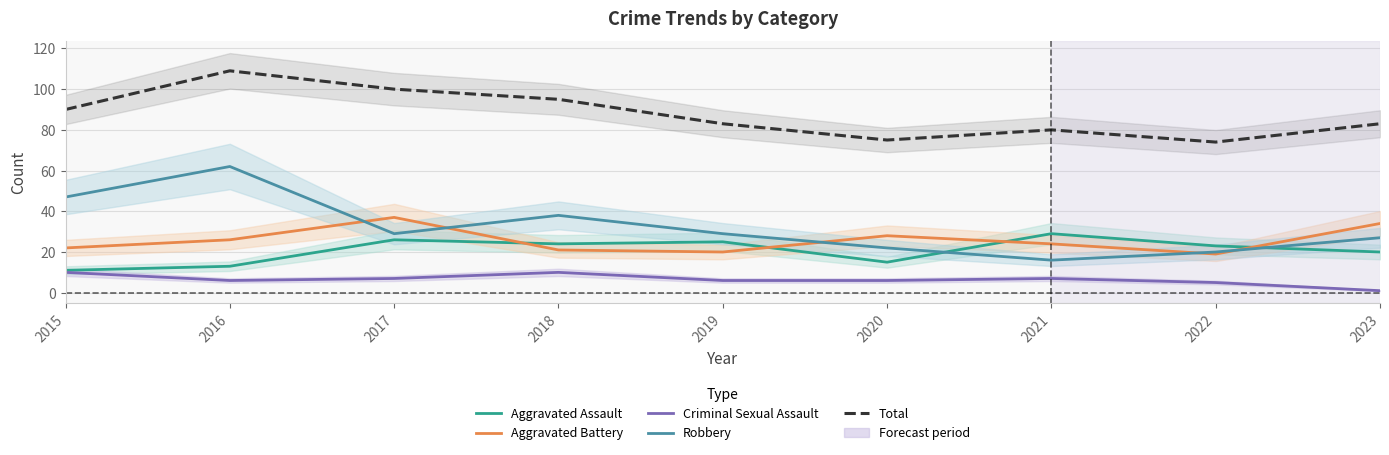

How many lines are shown in the chart?

5